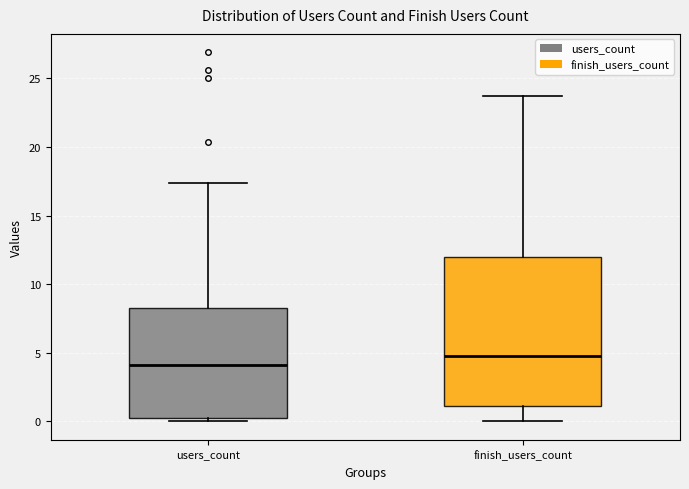

Comparing the boxes themselves (not the whiskers), which one is the tallest?

finish_users_count